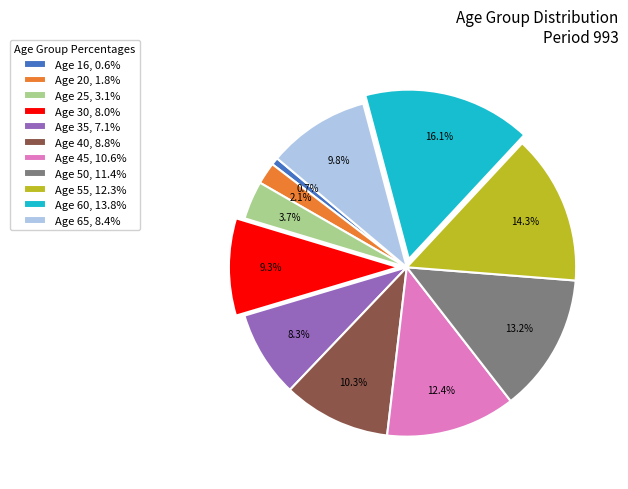

Between Age 40, 8.8% and Age 20, 1.8%, which is larger?

Age 40, 8.8%